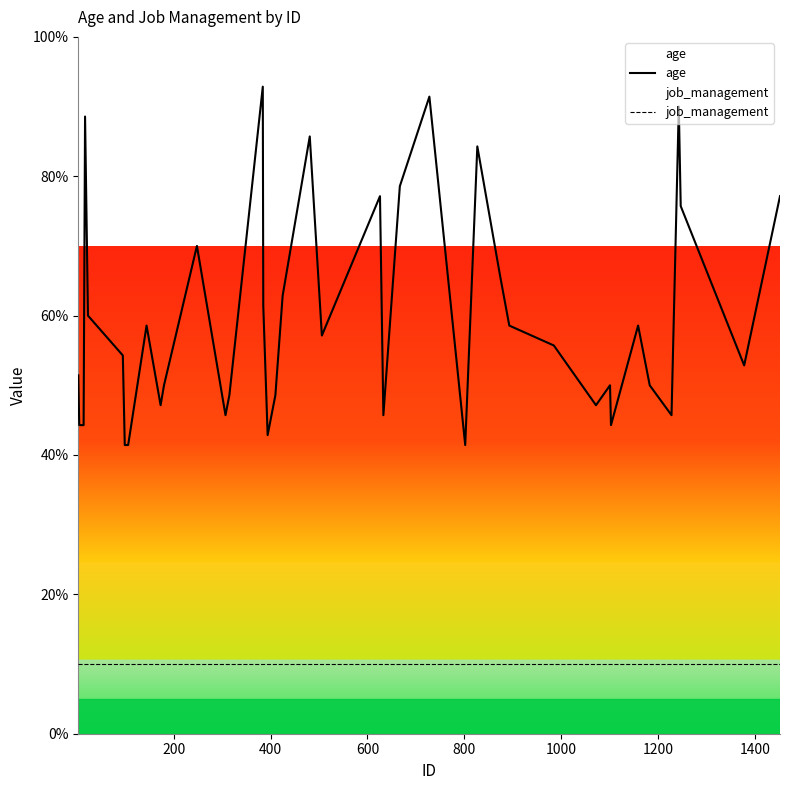

Which series has the largest range (max minus min)?

age